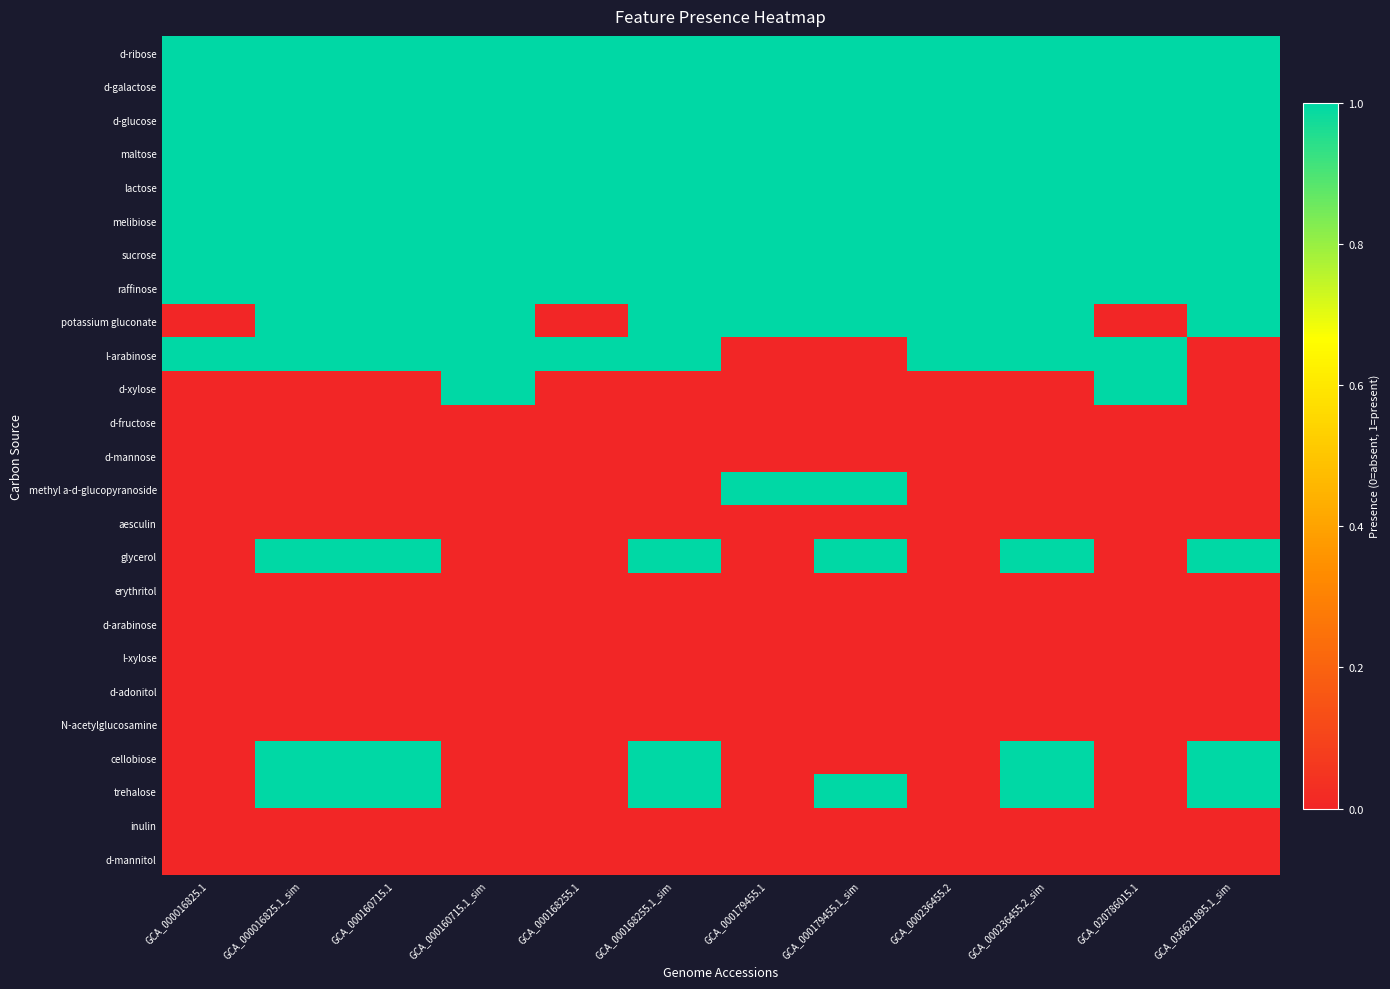

Between GCA_000179455.1_sim and GCA_000236455.2, which is larger?

GCA_000179455.1_sim